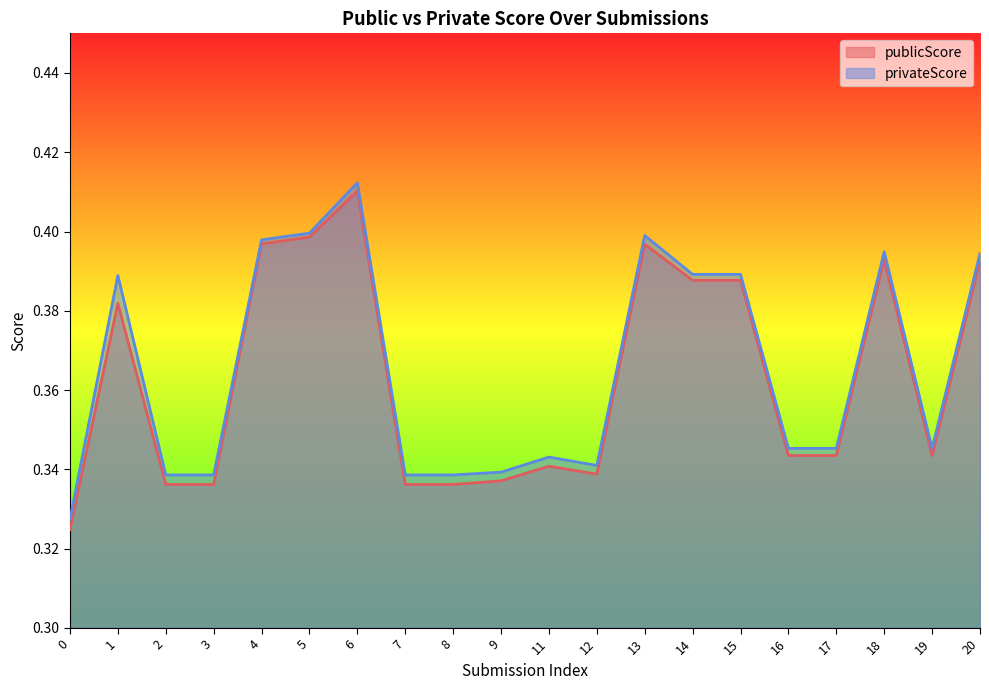

What is the minimum value shown in the chart?

0.3